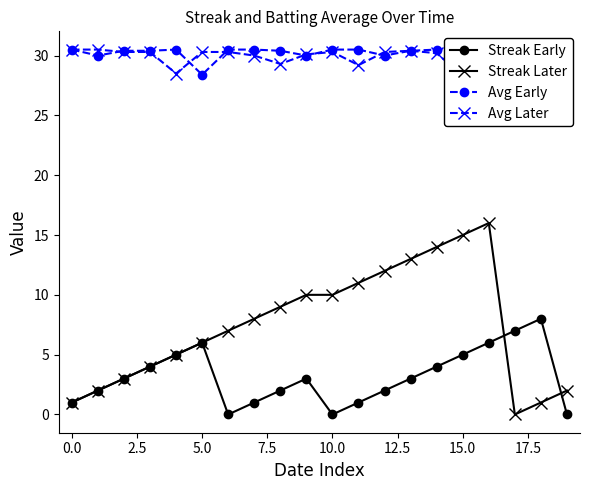

True or false: Streak Early has more than 0 points higher than both neighbors.

True